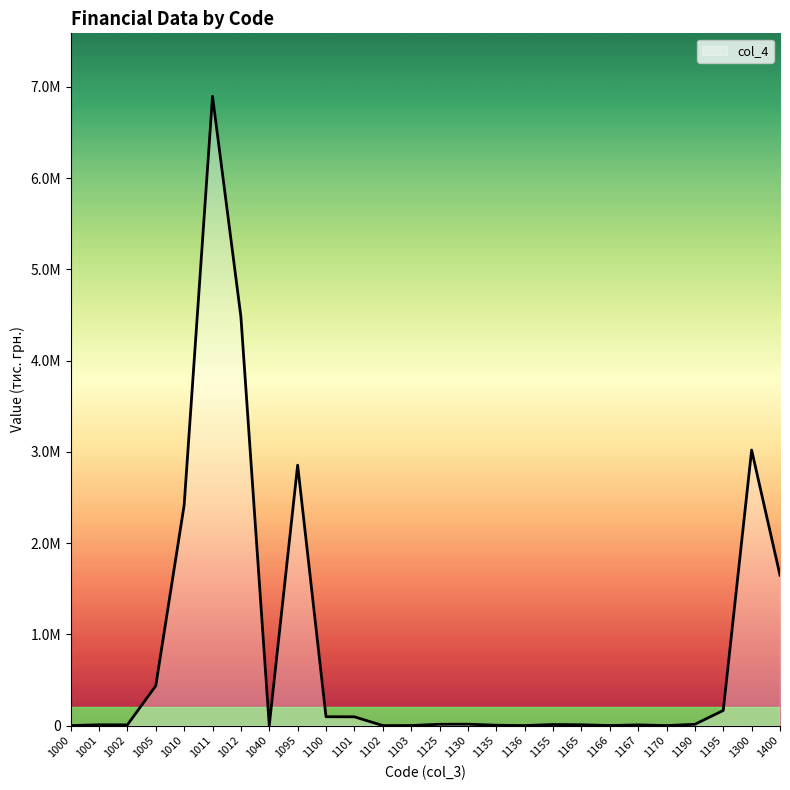

What is the value of the 23rd point from the left?

13986